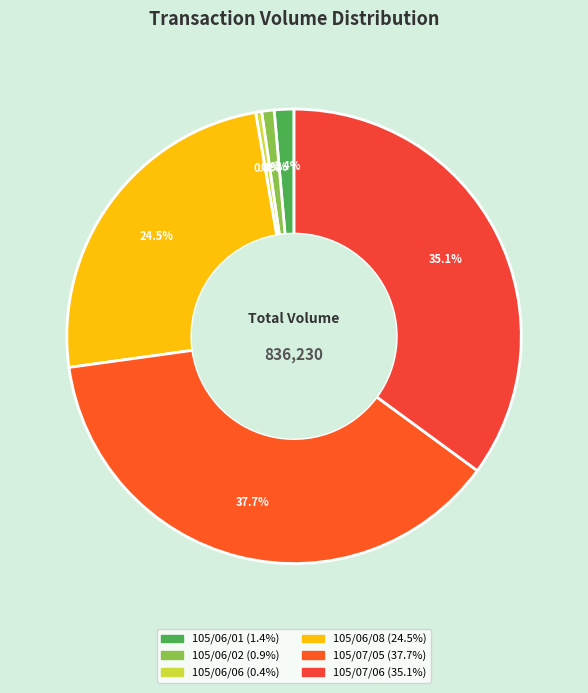

How many segments does this pie chart have?

6